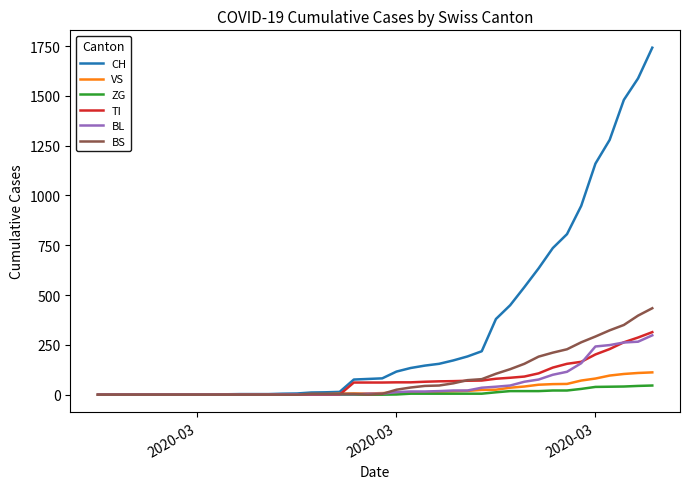

How many series are shown in this chart?

6